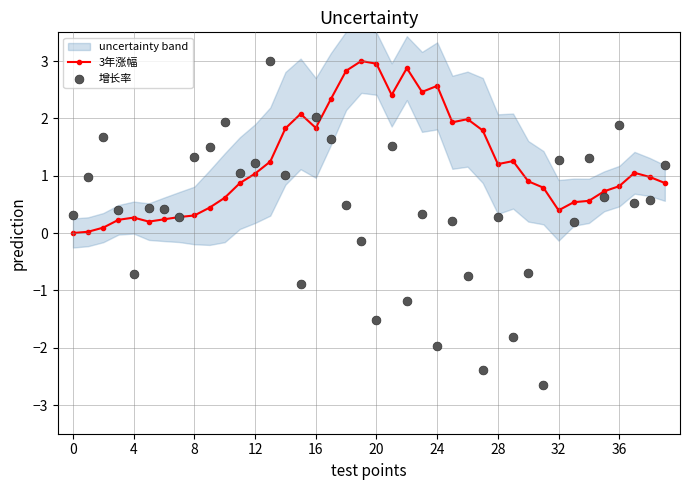

Which series has the largest total across all categories?

3年涨幅